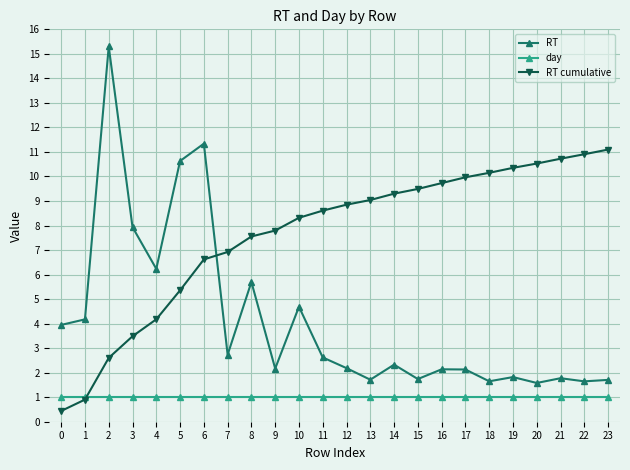

How many lines are shown in the chart?

3